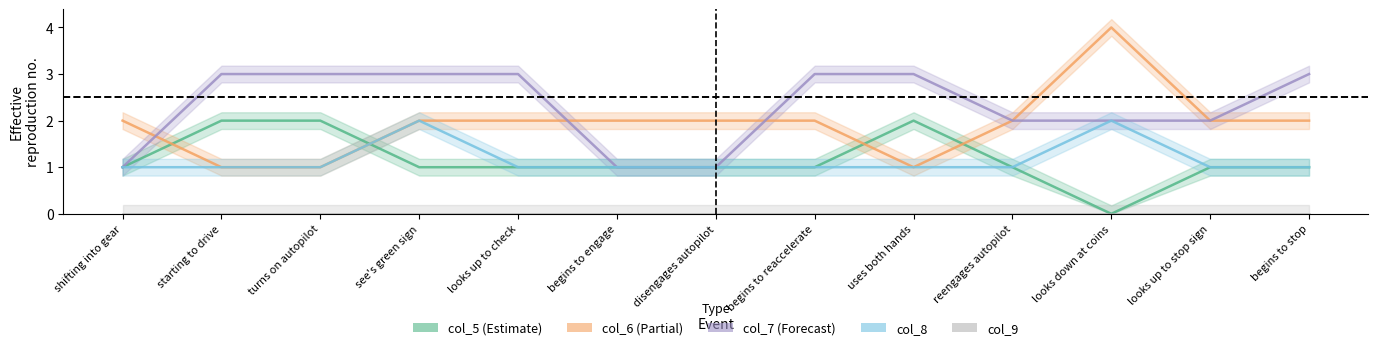

What is the maximum value shown in the chart?

4